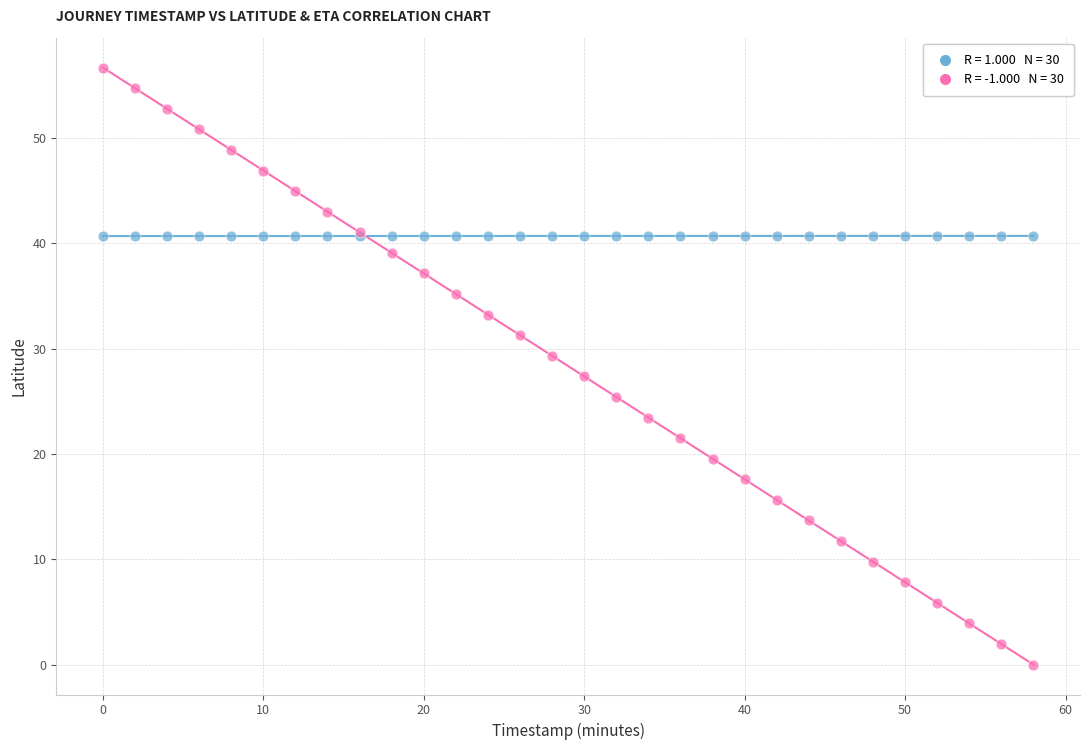

Across all series, what Y value is closest to 28?

27.4